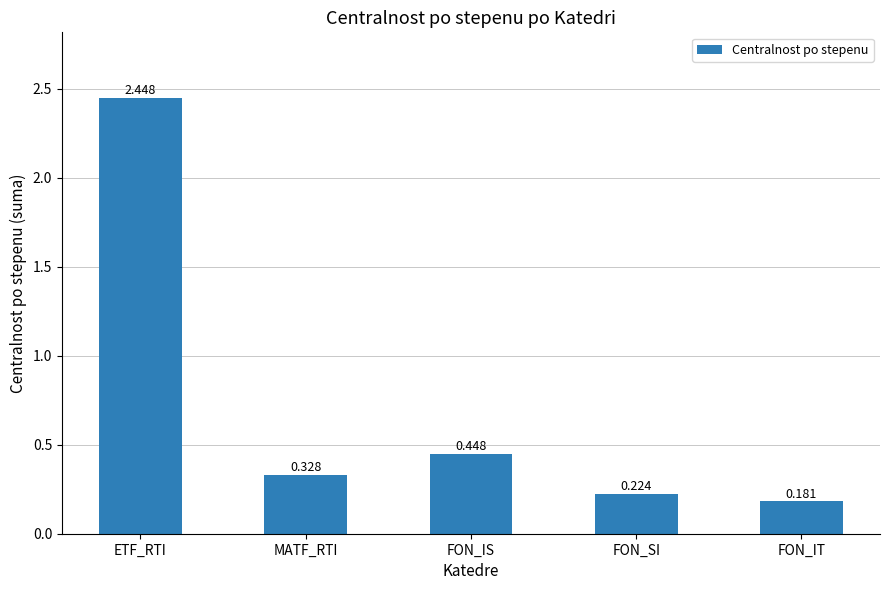

At which category does the chart reach its peak across all series?

ETF_RTI